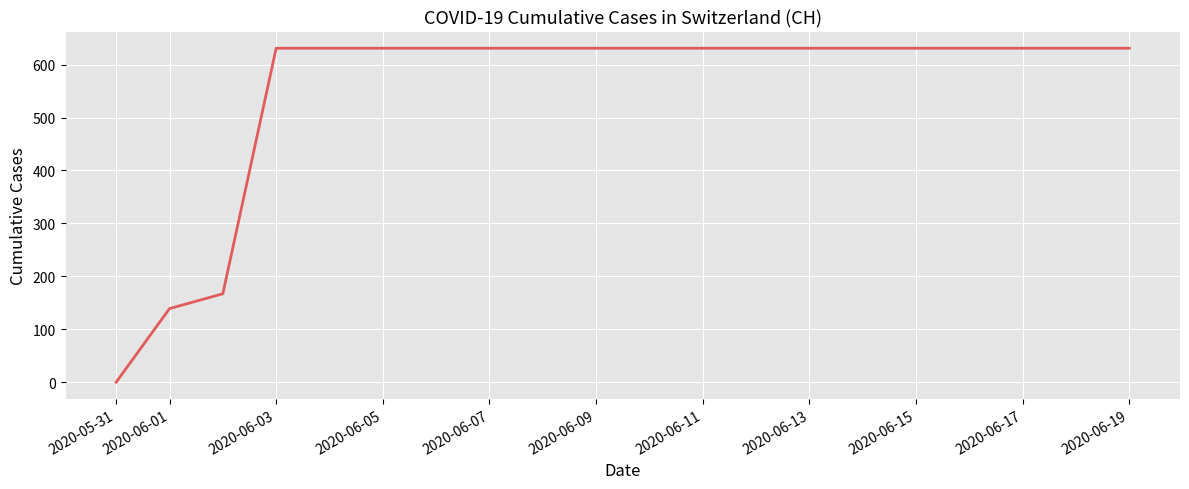

Is this an area chart (filled region under the line)?

No